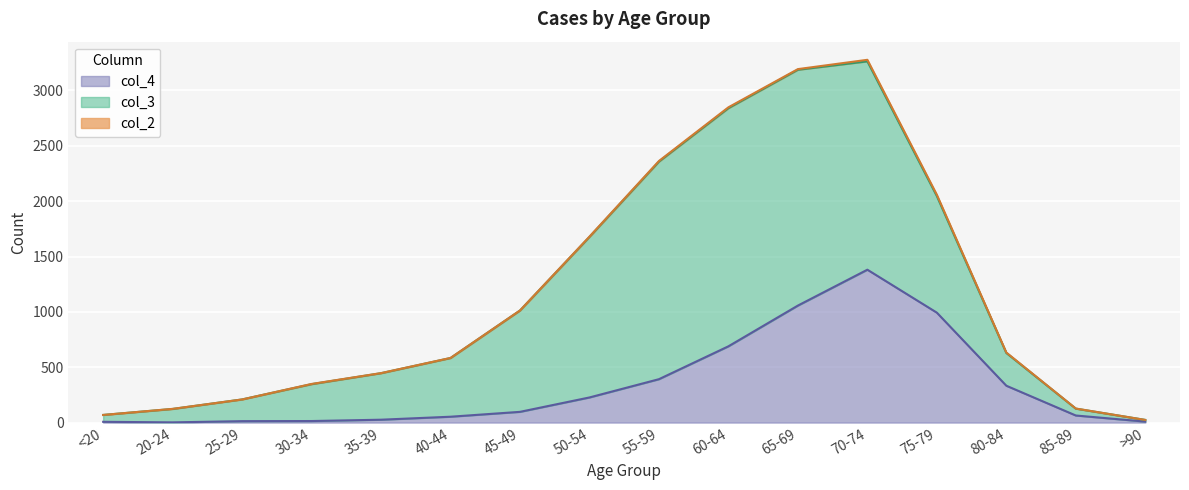

What are all the series names shown in the legend?

col_2, col_3, col_4